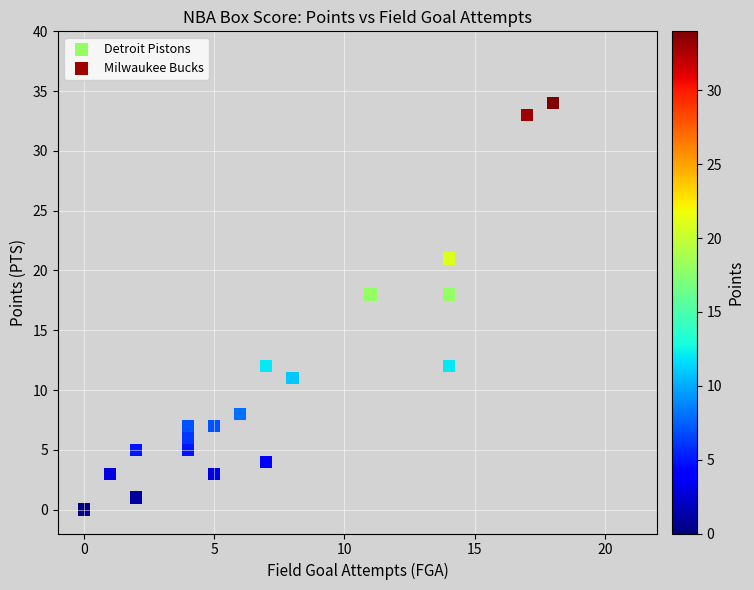

What are all the series names shown in the legend?

Detroit Pistons, Milwaukee Bucks